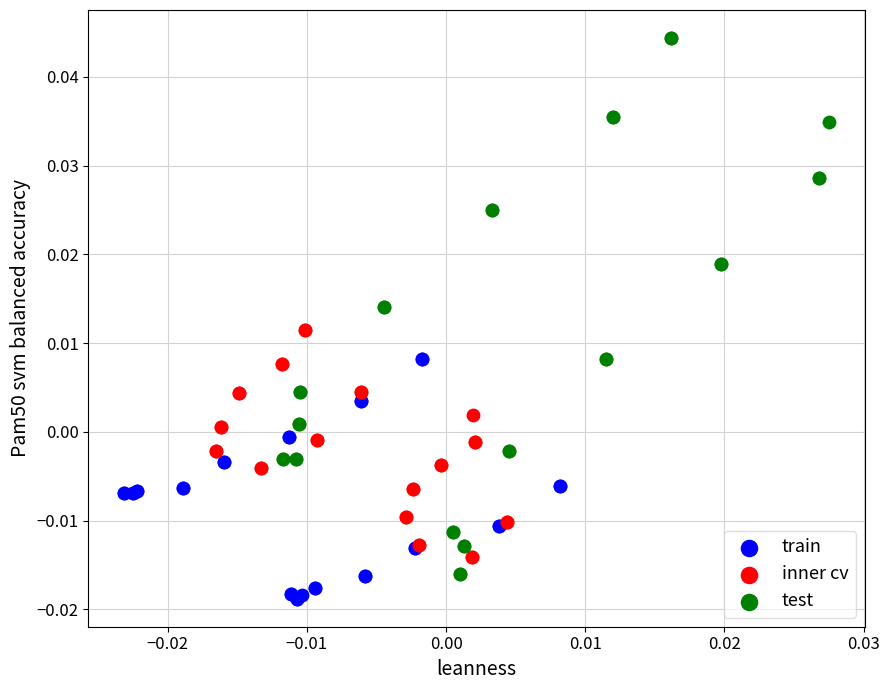

Which series reaches the minimum Y coordinate?

train